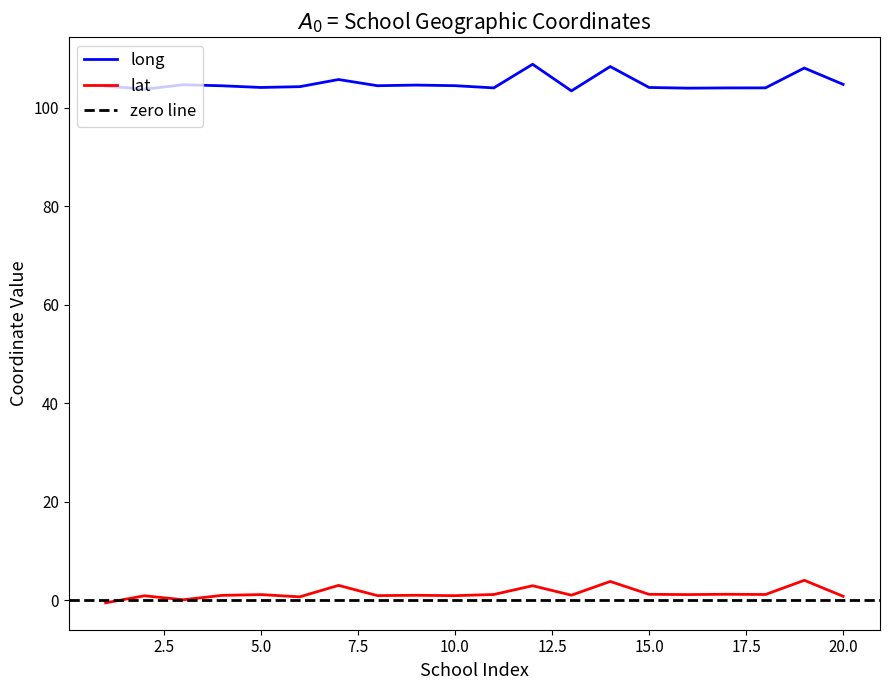

Reading right to left, extract all data points from this chart.

long: 104.7	108.0	104.0	104.0	104.0	104.1	108.3	103.4	108.8	104.0	104.5	104.6	104.5	105.7	104.3	104.1	104.4	104.6	103.8	104.4
lat: 0.8	4.0	1.1	1.2	1.1	1.2	3.8	1.0	2.9	1.1	0.9	1.0	0.9	3.0	0.7	1.1	1.0	0.1	0.9	-0.5